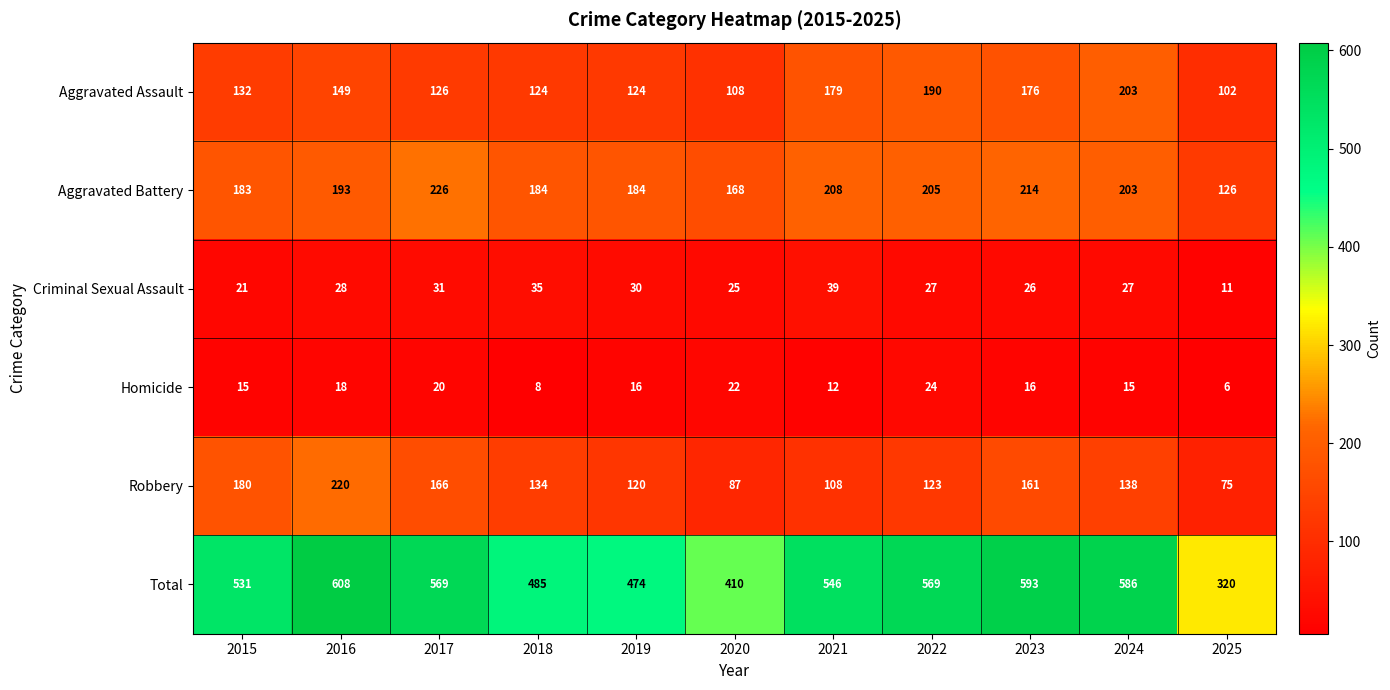

What is the total value across all series at 2020?

820